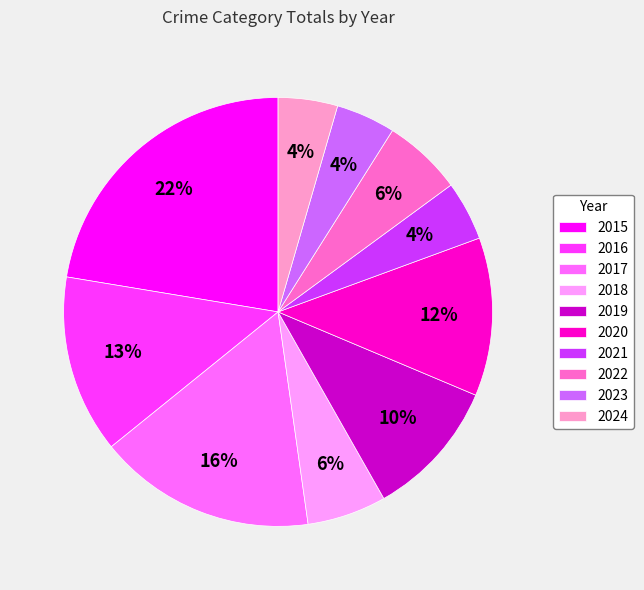

True or false: 2019 accounts for 20% of the total.

False